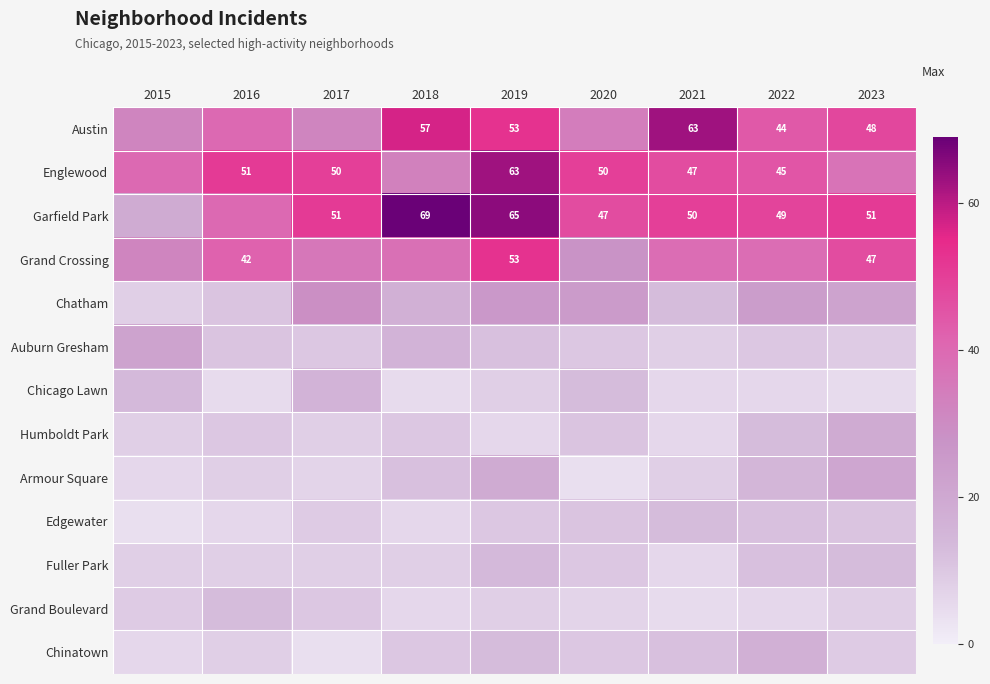

What is the greatest value displayed?

69